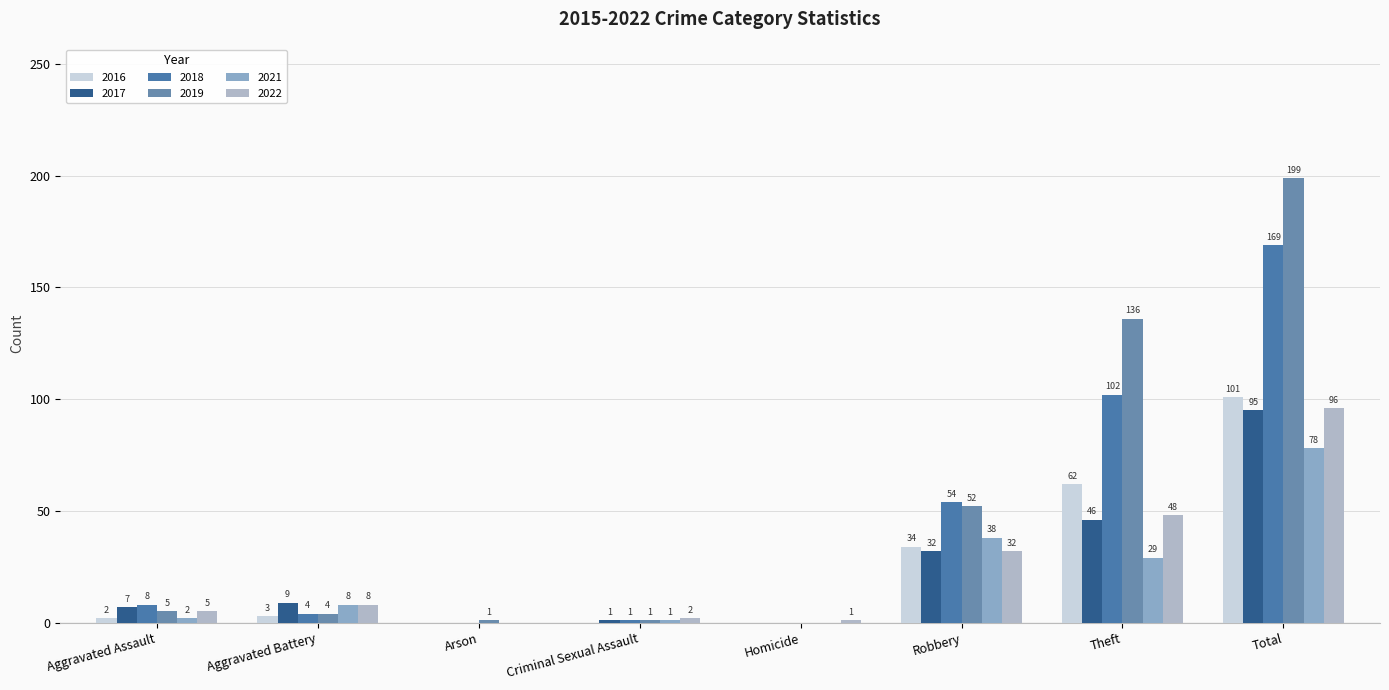

Is the value of 2019 at Arson greater than the value of 2022 at Arson?

Yes